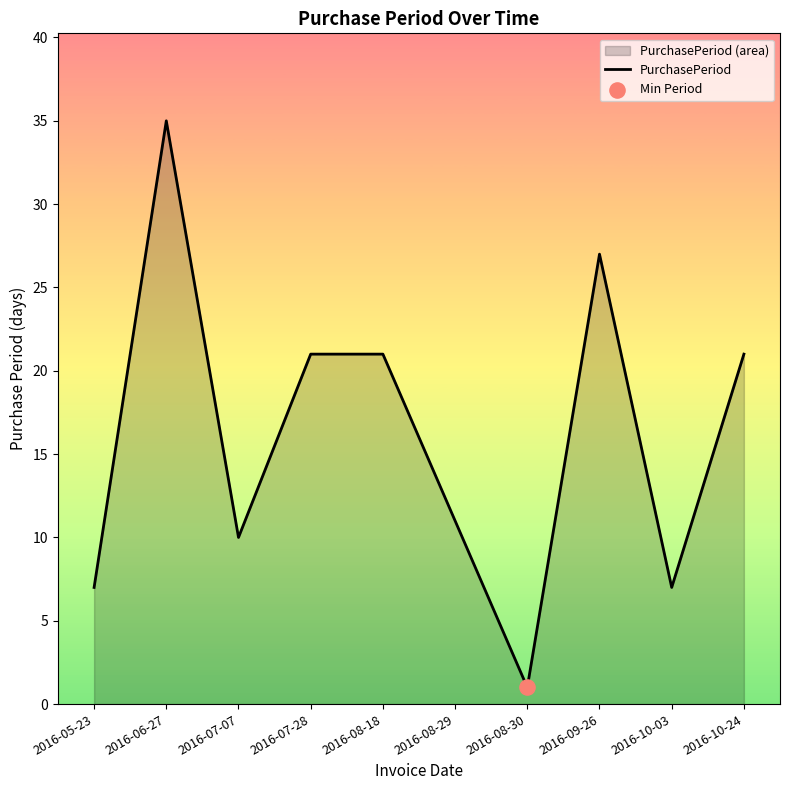

What is the change in value from 2016-07-28 to 2016-09-26?

+6